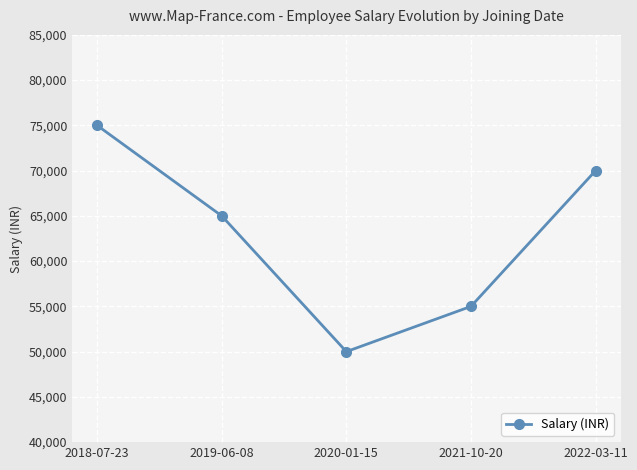

What is the smallest value displayed?

50000